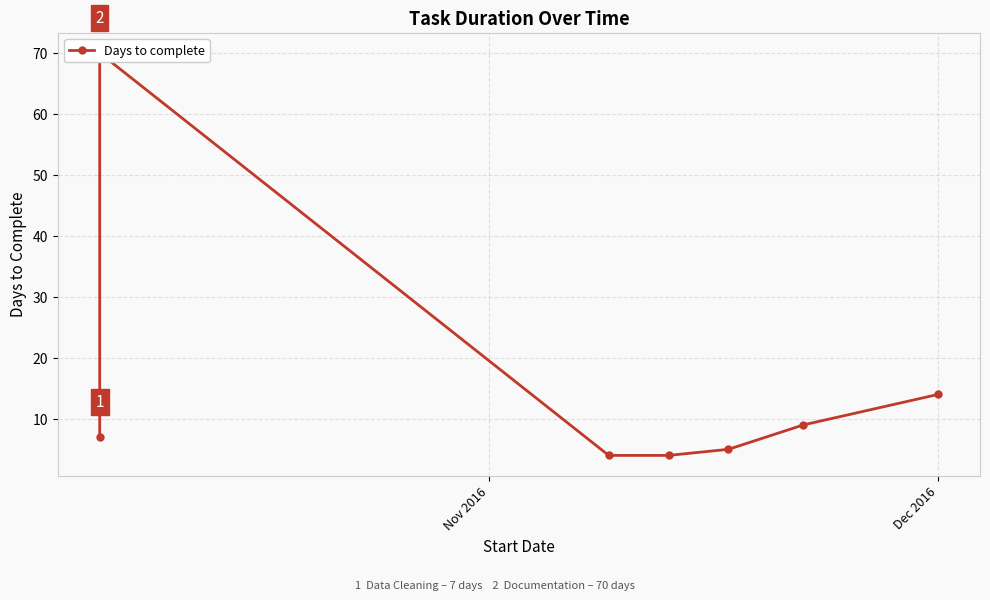

Where is the data nearest to the value 37?

Dec 2016